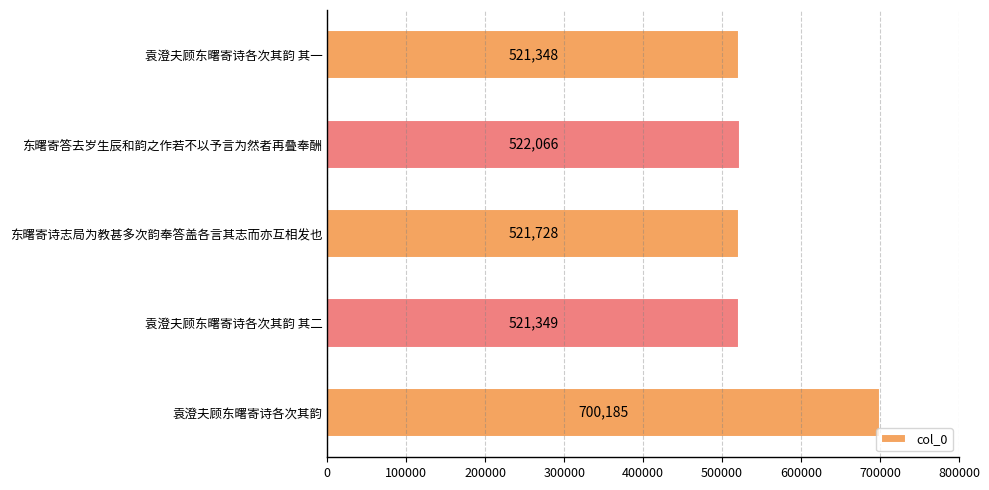

List the labels in order of value, smallest first.

袁澄夫顾东曙寄诗各次其韵 其一, 袁澄夫顾东曙寄诗各次其韵 其二, 东曙寄诗志局为教甚多次韵奉答盖各言其志而亦互相发也, 东曙寄答去岁生辰和韵之作若不以予言为然者再叠奉酬, 袁澄夫顾东曙寄诗各次其韵